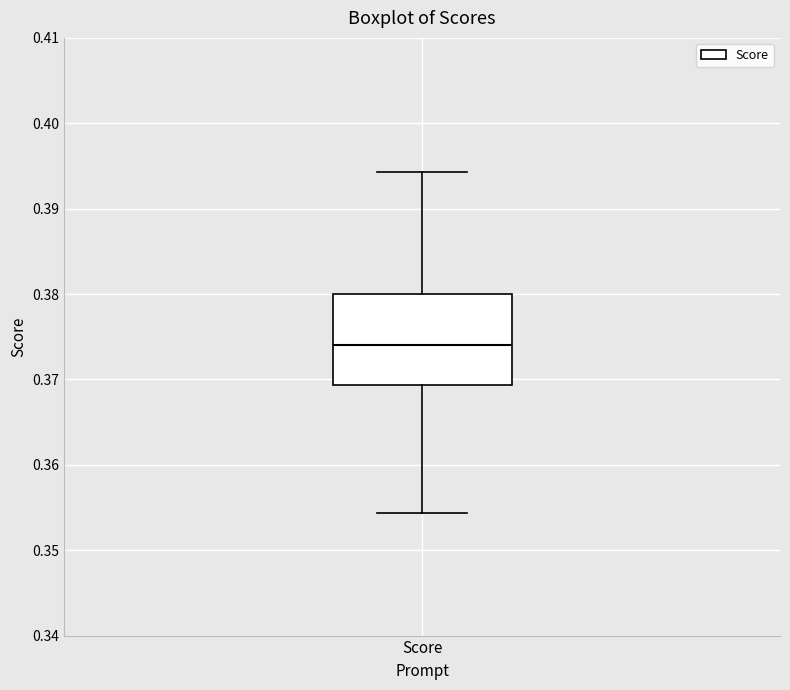

Read this box plot against the y-axis: the position of the median line, the range covered by the box, and the ends of both whiskers. The values are not printed on the chart, so give them approximately, as read against the axis.

median 0.374, box 0.369 to 0.380, whiskers 0.354 to 0.394